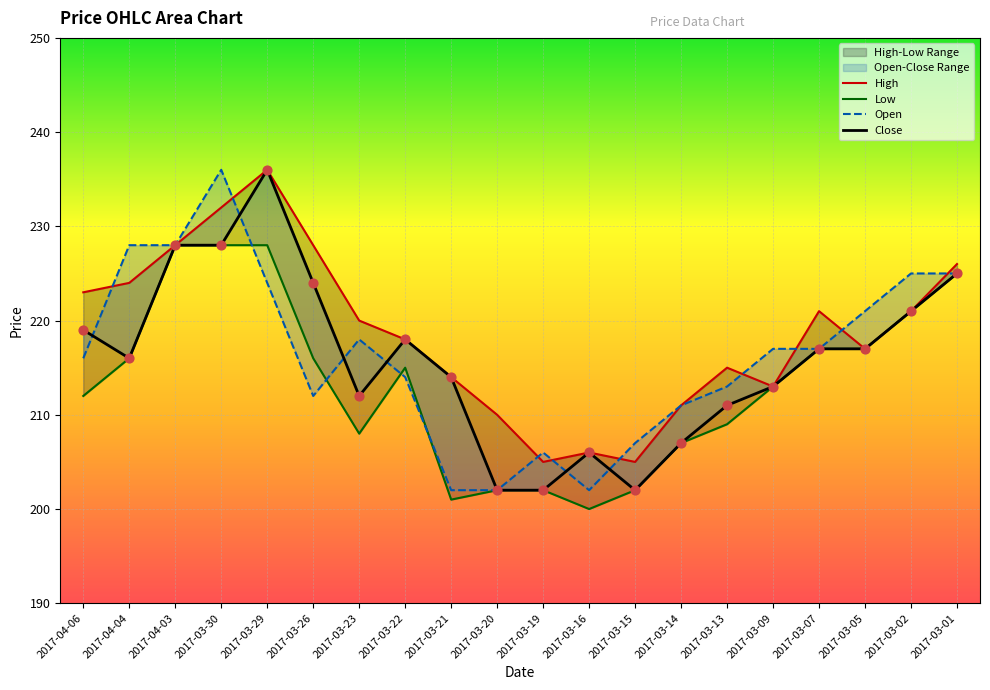

Which series has the largest total across all categories?

High